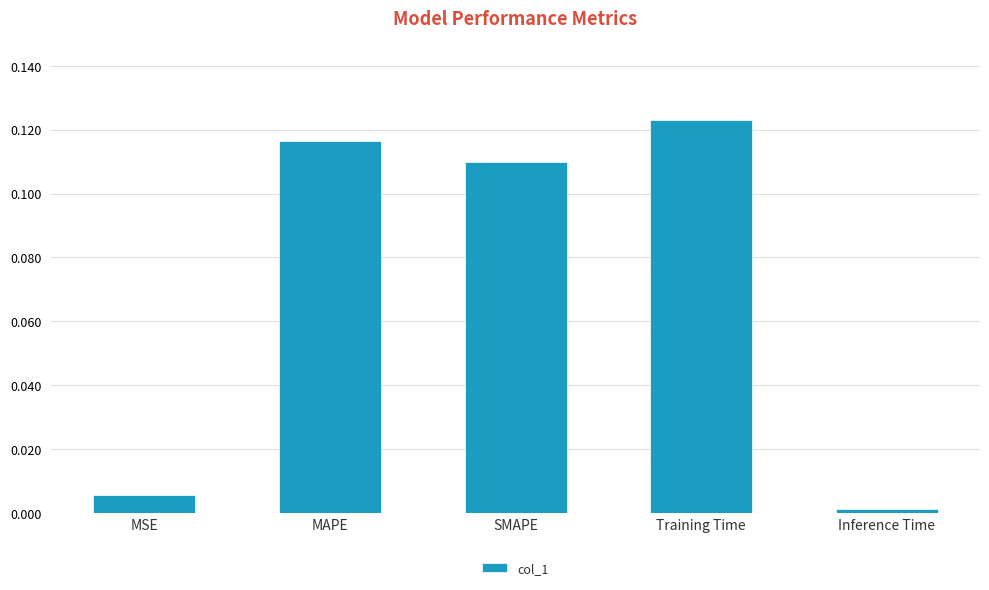

Rank the categories by value from highest to lowest.

Training Time, MAPE, SMAPE, MSE, Inference Time